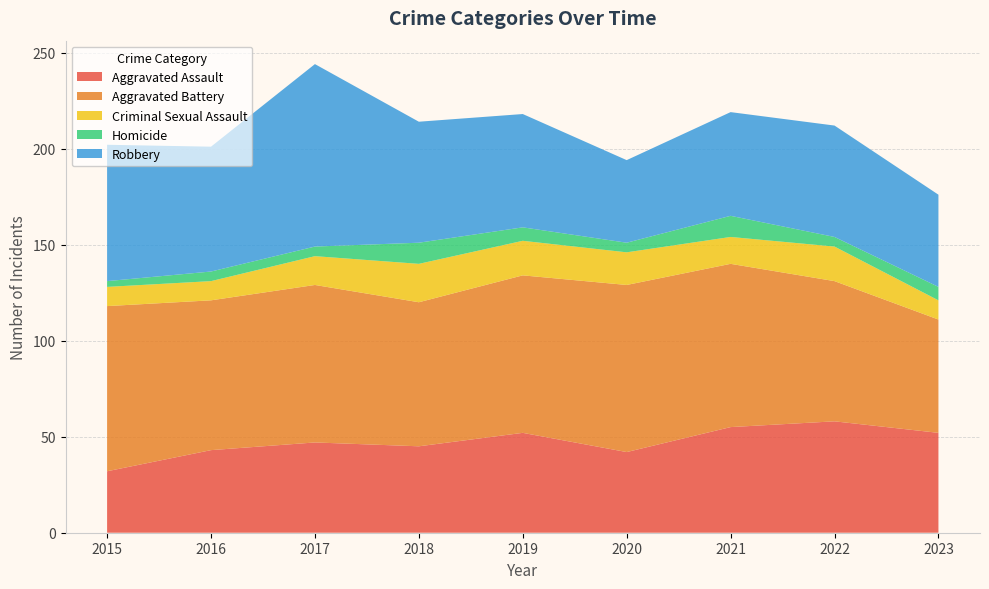

Reading left to right, list all the values displayed in this chart.

Aggravated Assault: 2015=32	2016=43	2017=47	2018=45	2019=52	2020=42	2021=55	2022=58	2023=52
Aggravated Battery: 2015=86	2016=78	2017=82	2018=75	2019=82	2020=87	2021=85	2022=73	2023=59
Criminal Sexual Assault: 2015=10	2016=10	2017=15	2018=20	2019=18	2020=17	2021=14	2022=18	2023=10
Homicide: 2015=3	2016=5	2017=5	2018=11	2019=7	2020=5	2021=11	2022=5	2023=7
Robbery: 2015=71	2016=65	2017=95	2018=63	2019=59	2020=43	2021=54	2022=58	2023=48